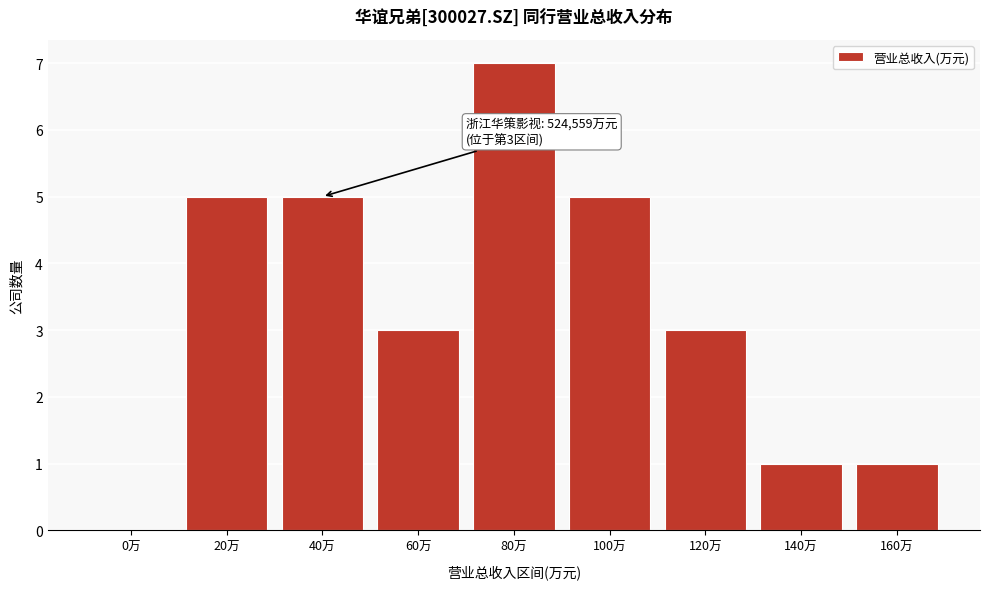

Reading left to right, what are all the values shown in this chart?

0万=0	20万=5	40万=5	60万=3	80万=7	100万=5	120万=3	140万=1	160万=1